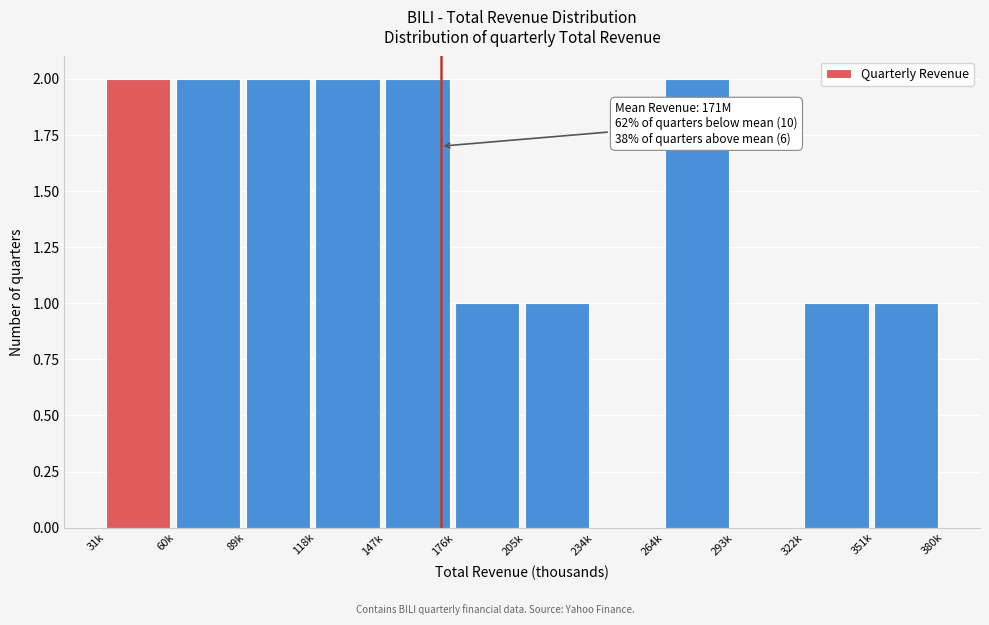

Reading left to right, list all the values displayed in this chart.

31k=2	60k=2	89k=2	118k=2	147k=2	176k=1	205k=1	234k=0	264k=2	293k=0	322k=1	351k=1